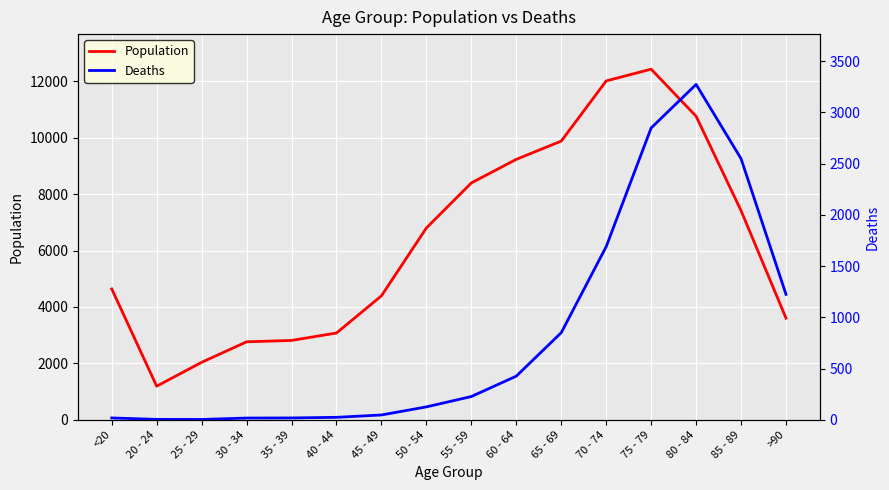

True or false: Population has more than 0 points higher than both neighbors.

True